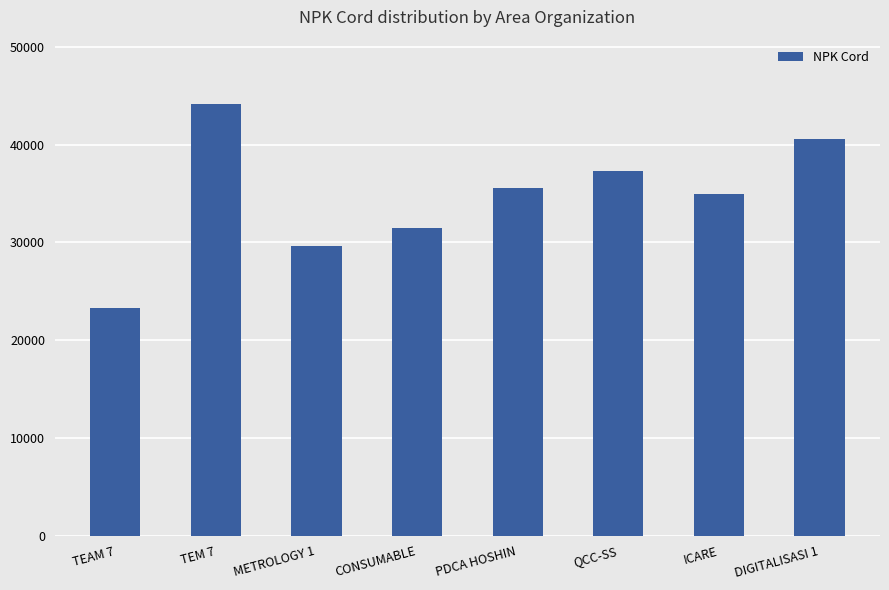

What is the ratio of the value at DIGITALISASI 1 to the value at QCC-SS?

1.1